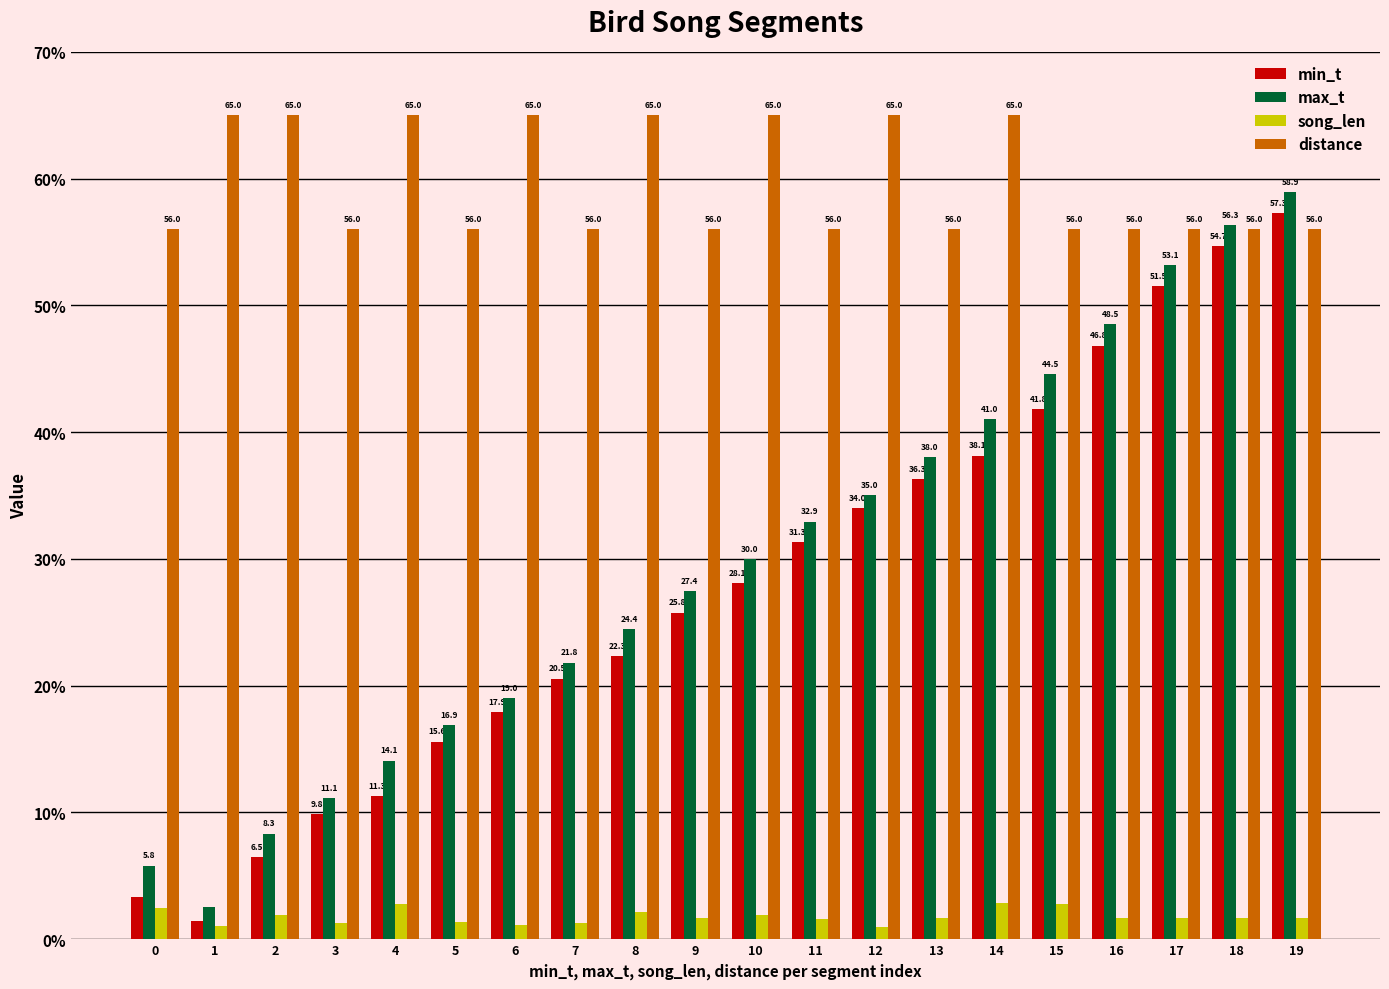

The min_t series shows 70.8 at 17. True or false?

False